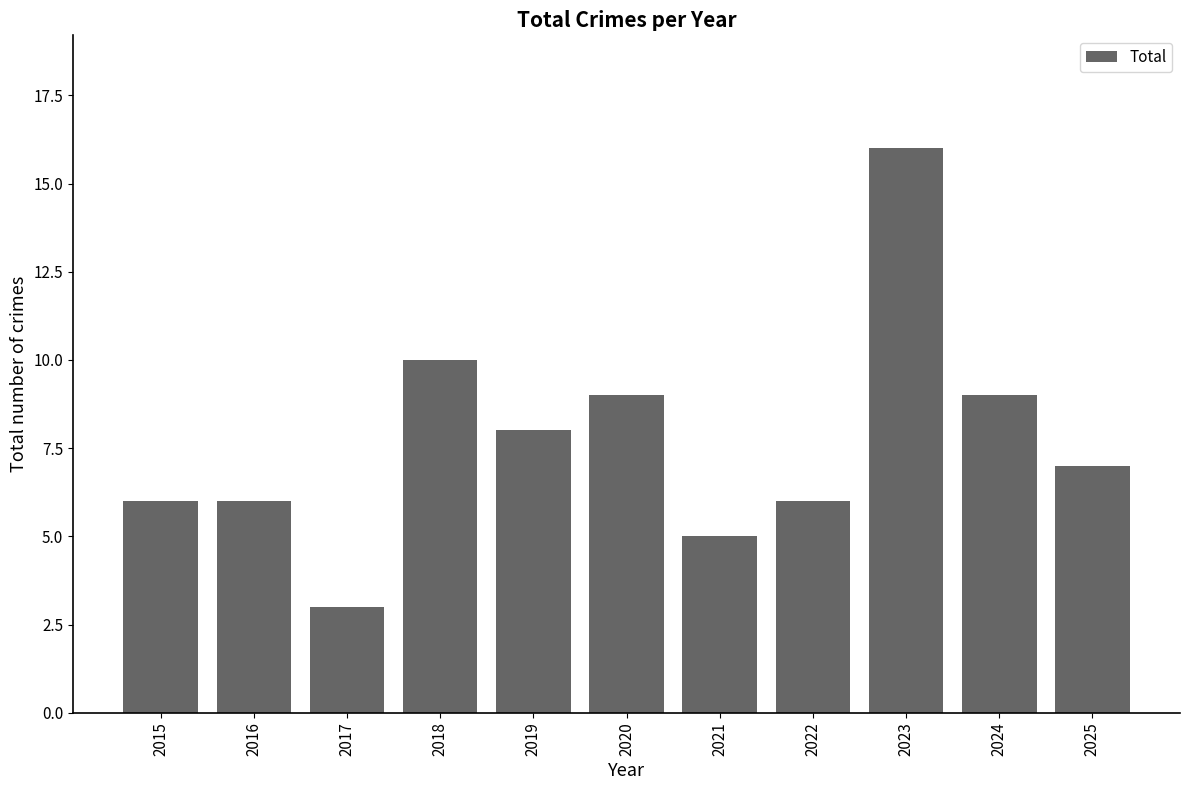

Which label corresponds to the largest value in the chart?

2023